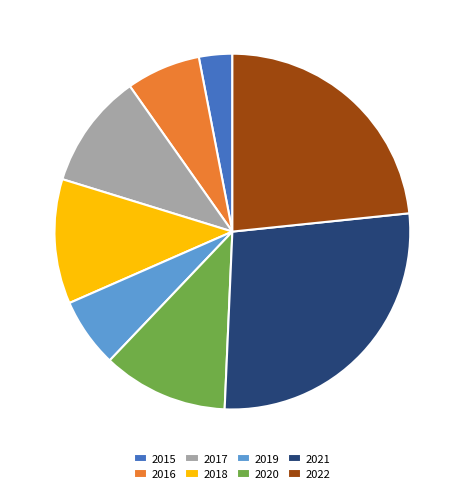

Approximately how many times larger is the value at 2018 compared to 2015?

3.7